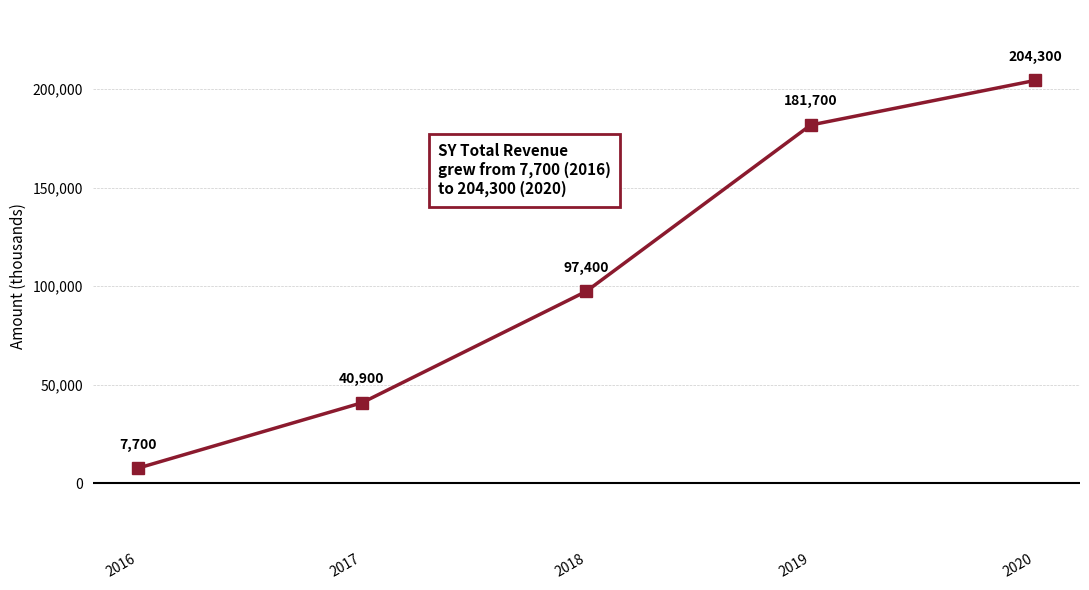

Where is the data nearest to the value 106000?

2018